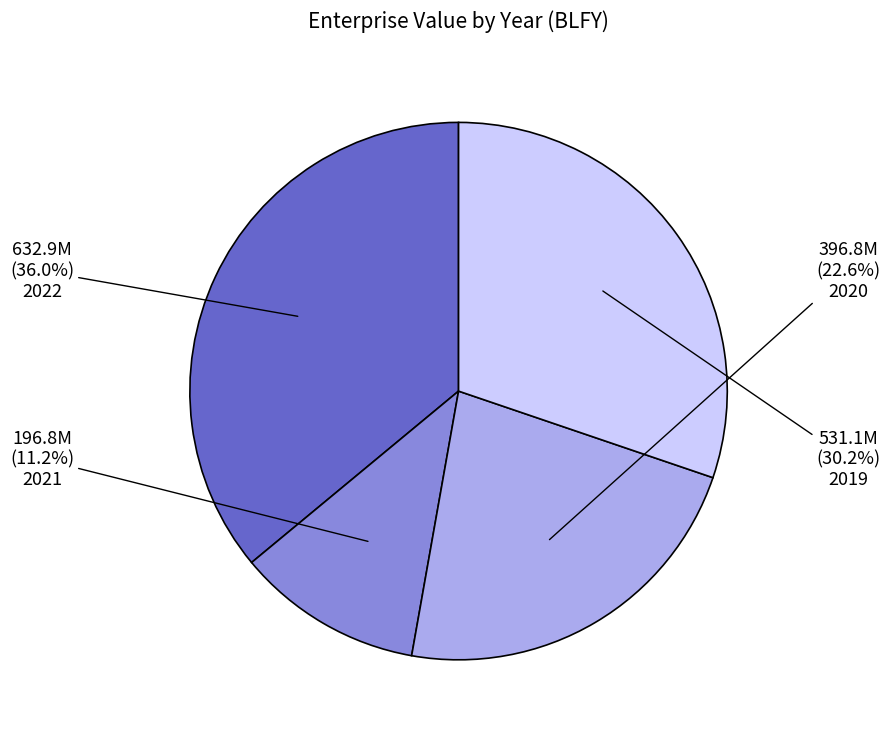

To the nearest percent, what percentage of the pie is 2021?

11%